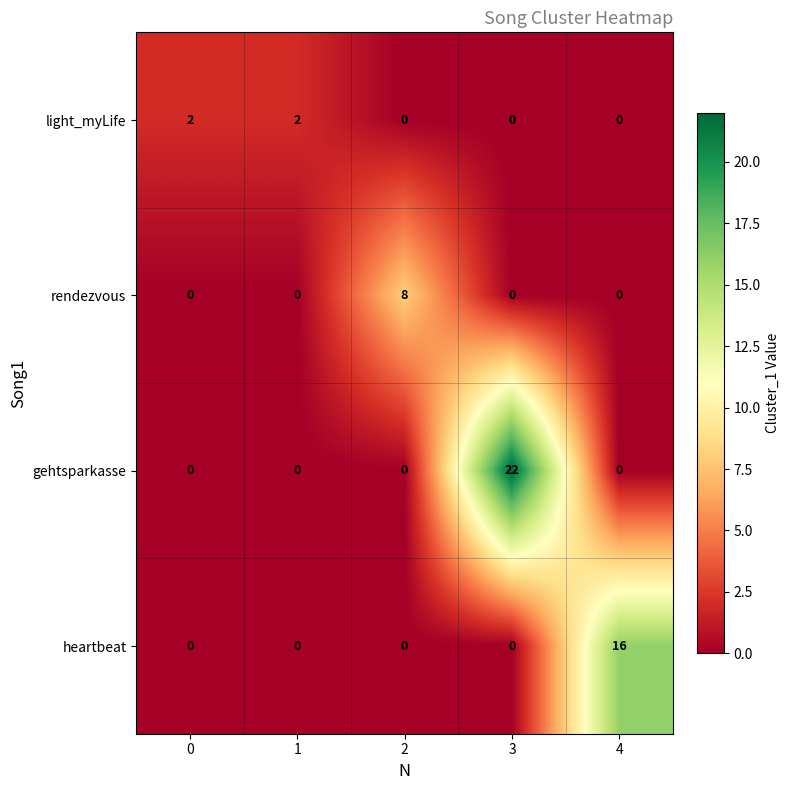

What is the maximum value for heartbeat?

16